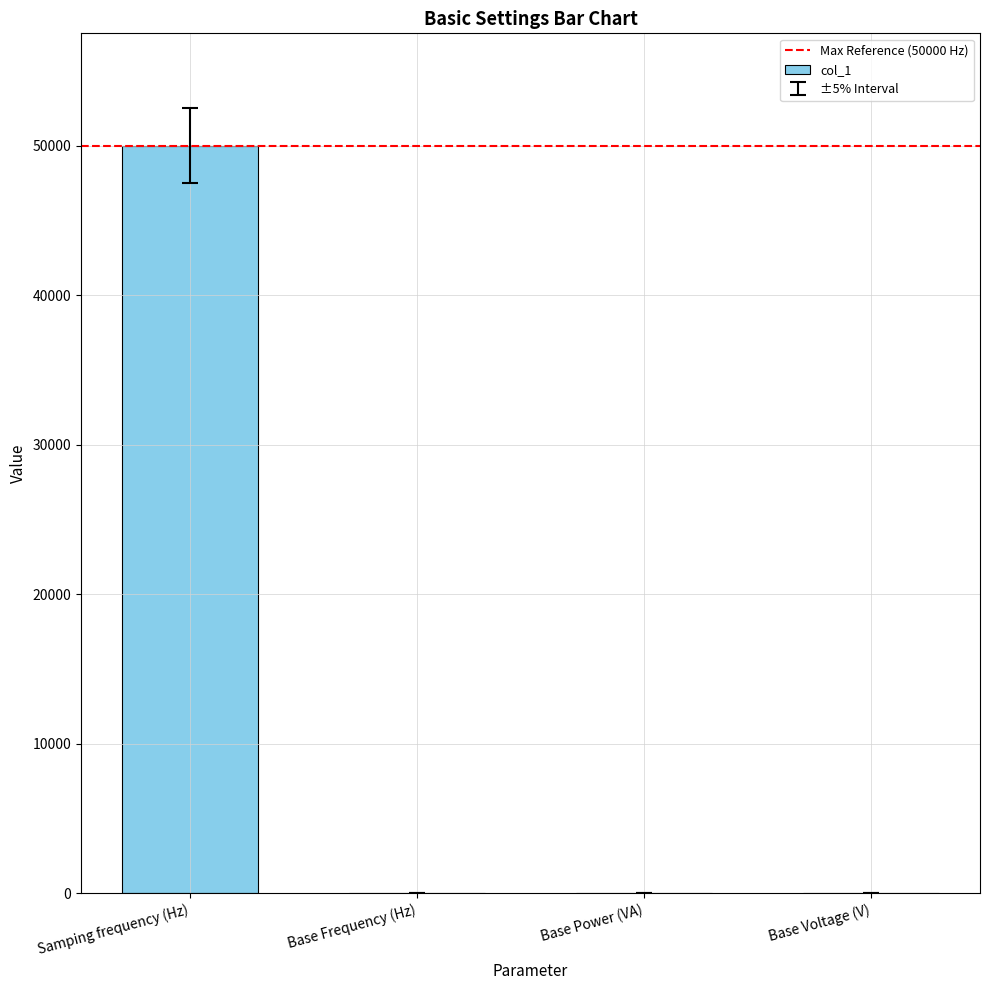

Which label corresponds to the largest value in the chart?

Samping frequency (Hz)